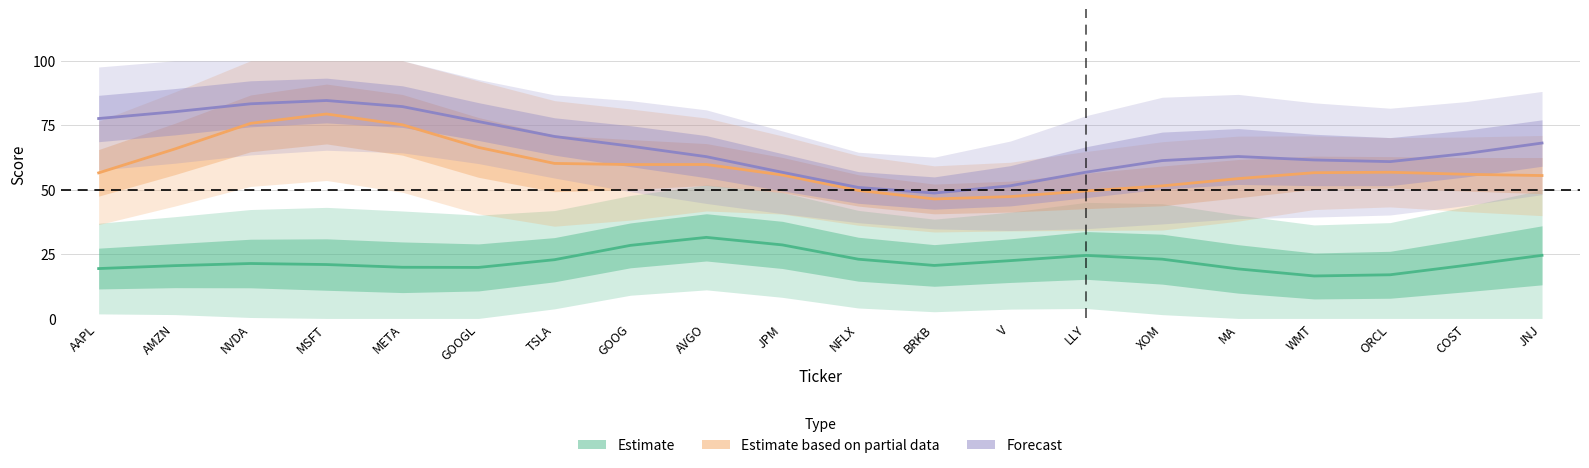

What are all the series names shown in the legend?

Estimate, Estimate based on partial data, Forecast